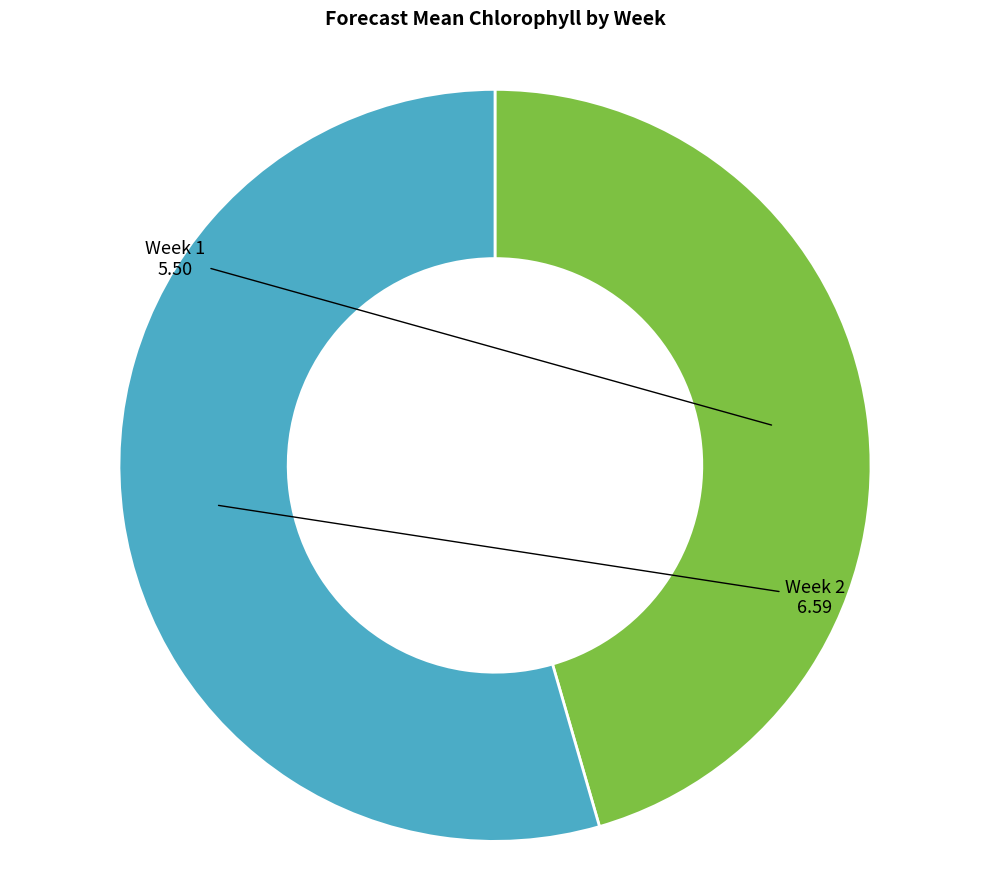

The Week 1 slice represents 59% of the pie. True or false?

False